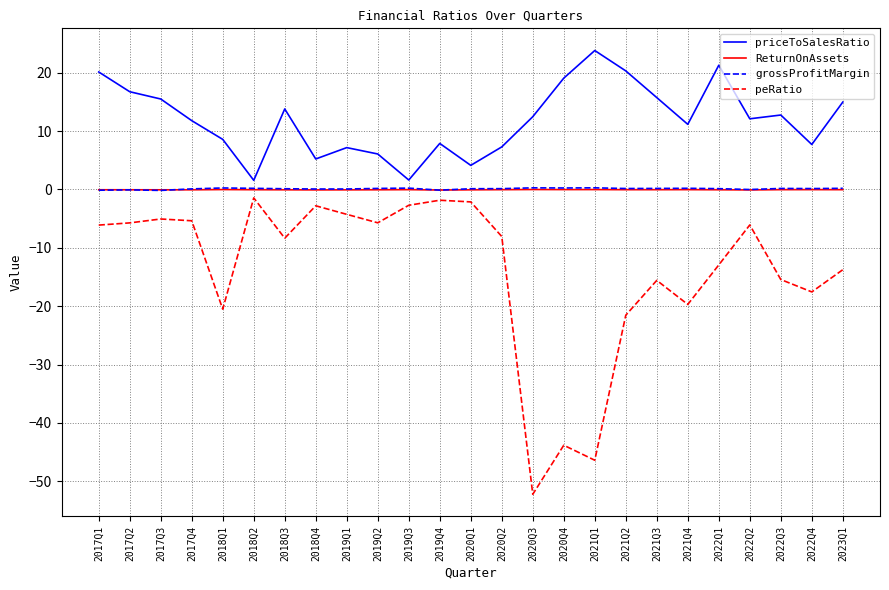

What is the difference between the second highest and minimum values in the priceToSalesRatio series?

19.7